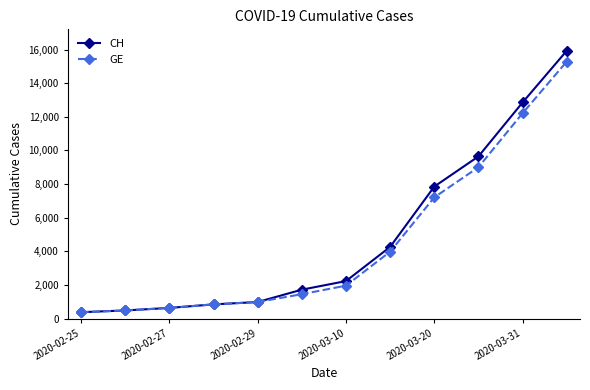

Is this an area chart (filled region under the line)?

No